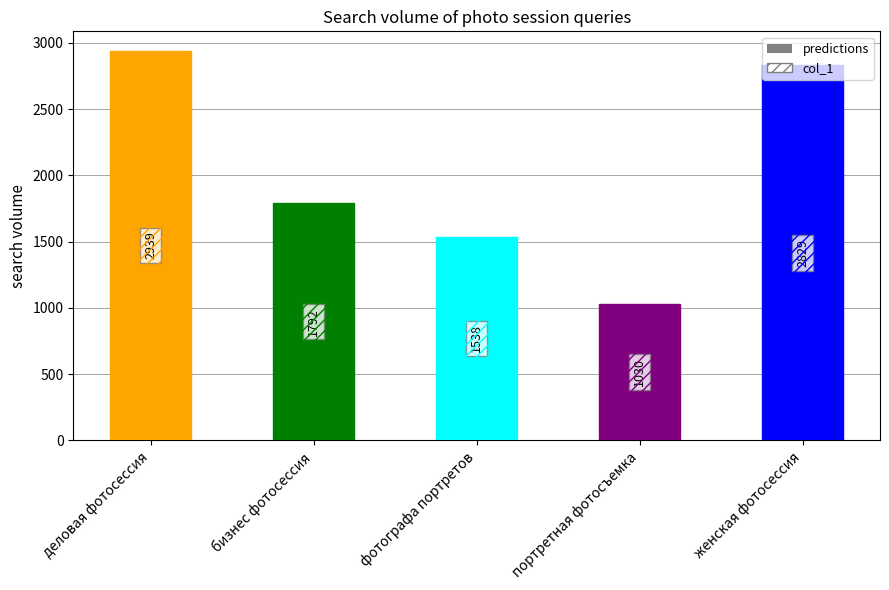

What is the sum of all predictions values?

10128